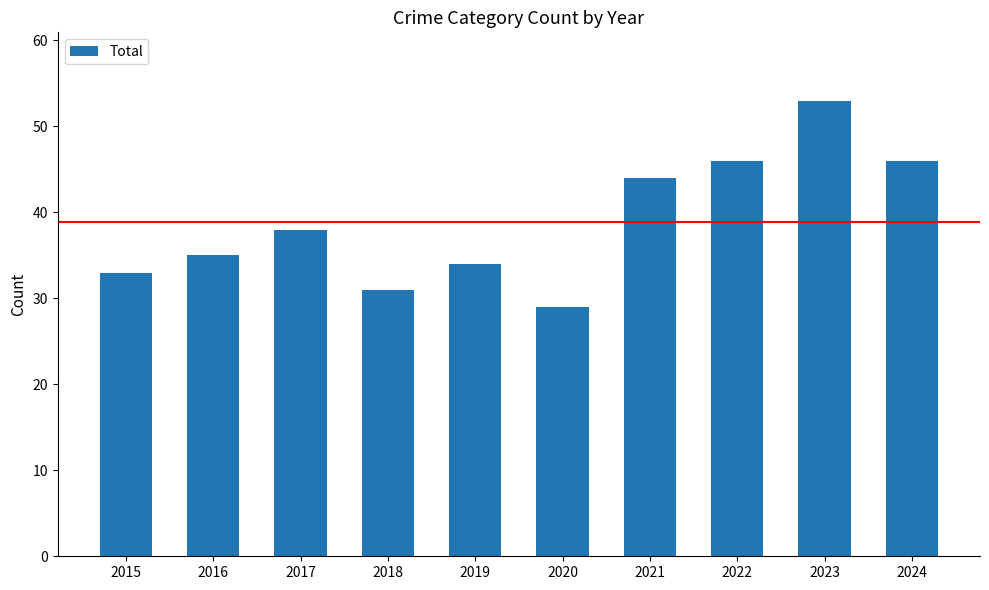

Which category has the lowest value across all series?

2020